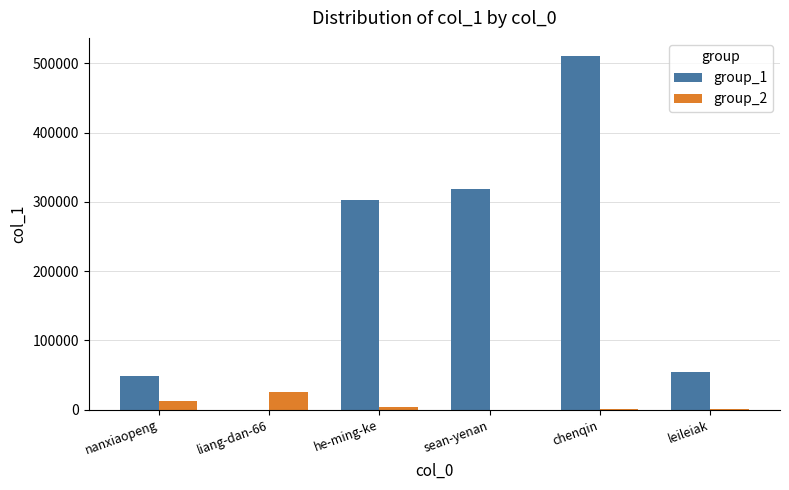

Is the value of group_1 at leileiak greater than the value of group_2 at chenqin?

Yes